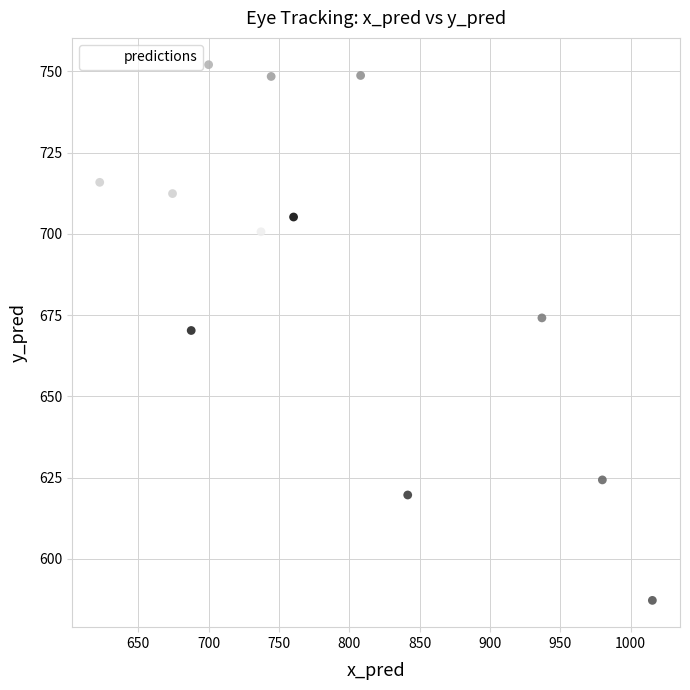

What is the range of X values (max minus min)?

393.0